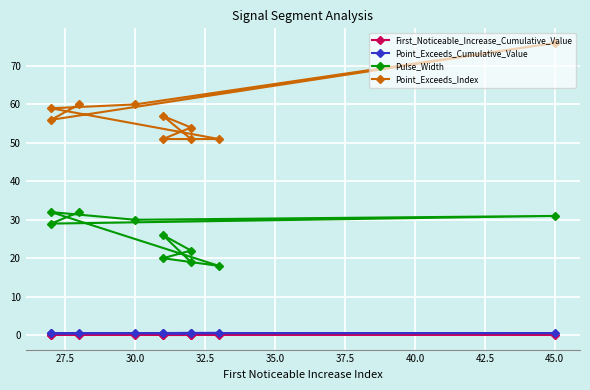

Is this an area chart (filled region under the line)?

No